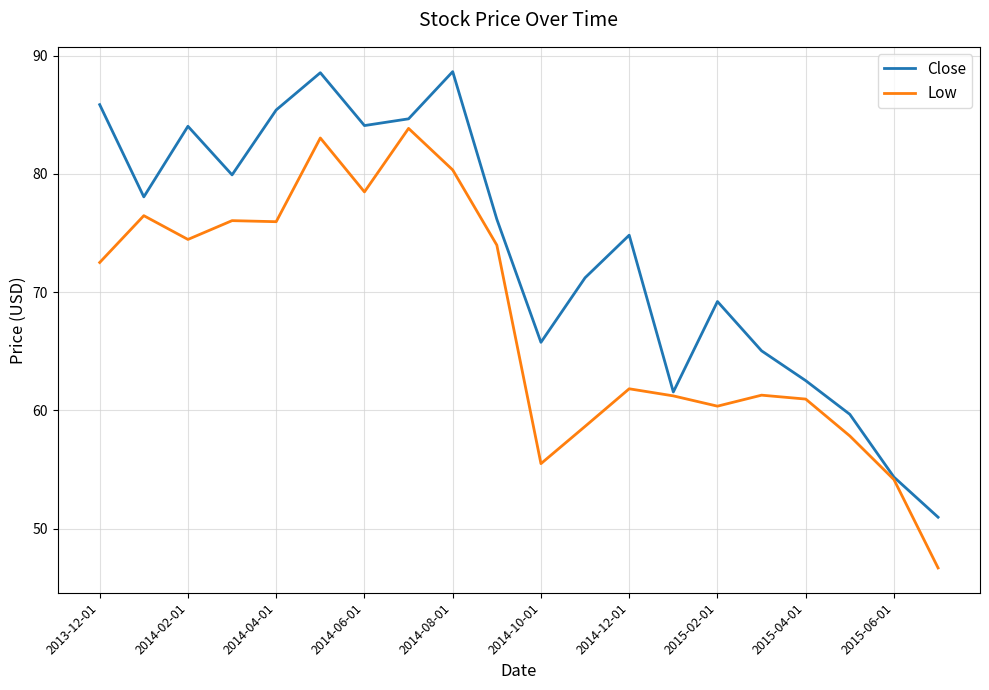

List the series in order of their peak value, highest first.

Close, Low